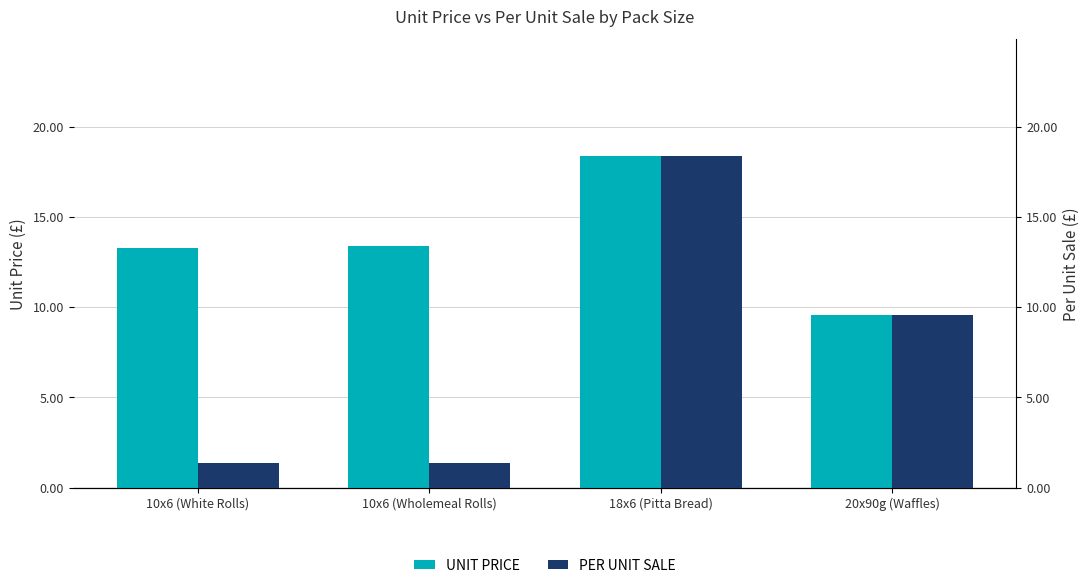

Rank the series by their average value, from highest to lowest.

UNIT PRICE, PER UNIT SALE